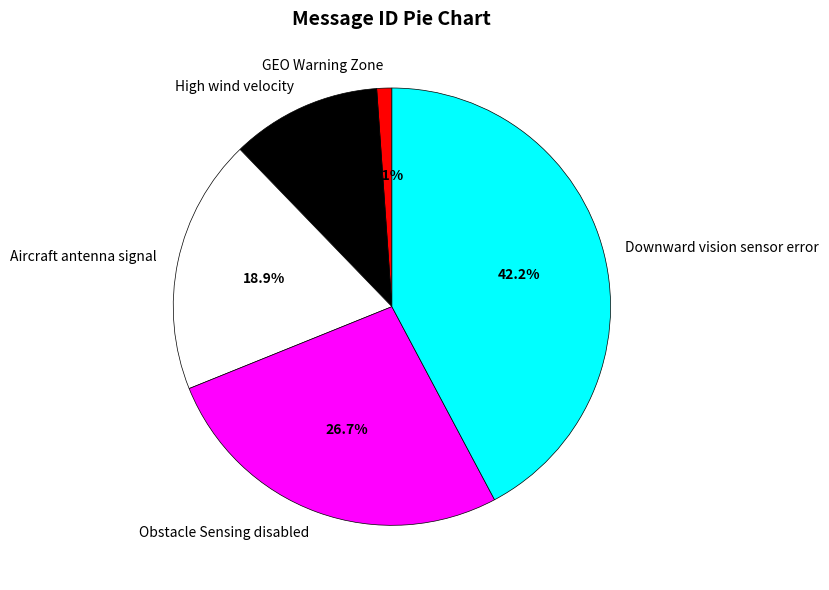

Count the number of slices in the pie.

5